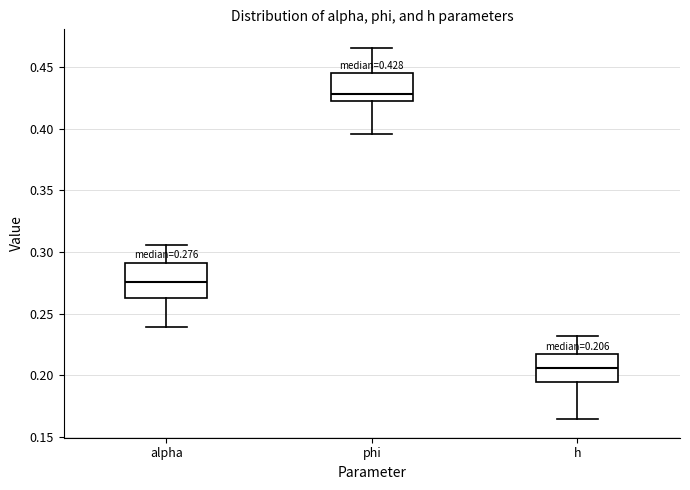

Which box has the highest median line?

phi